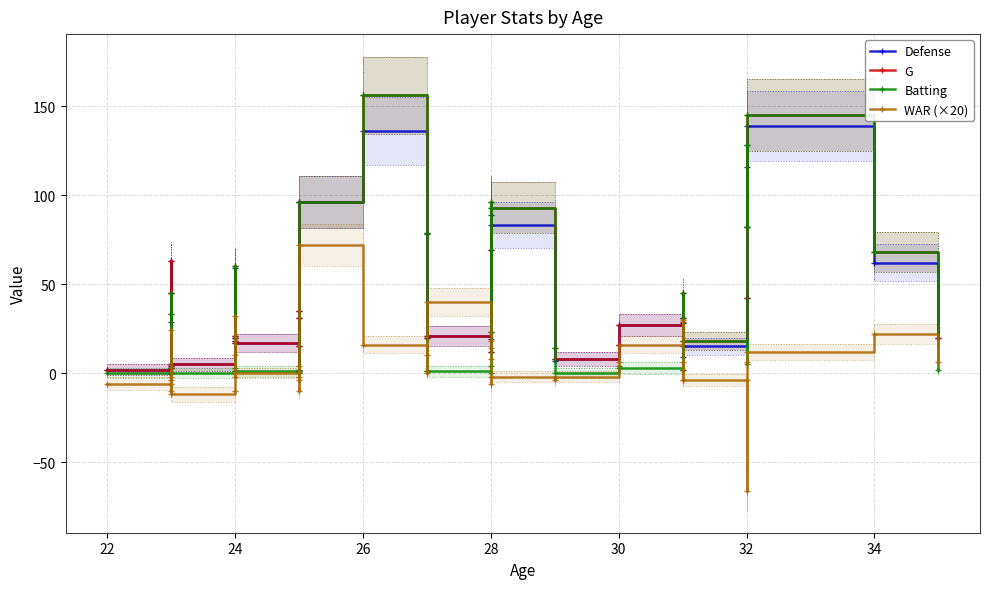

How many categories are shown in the chart?

40